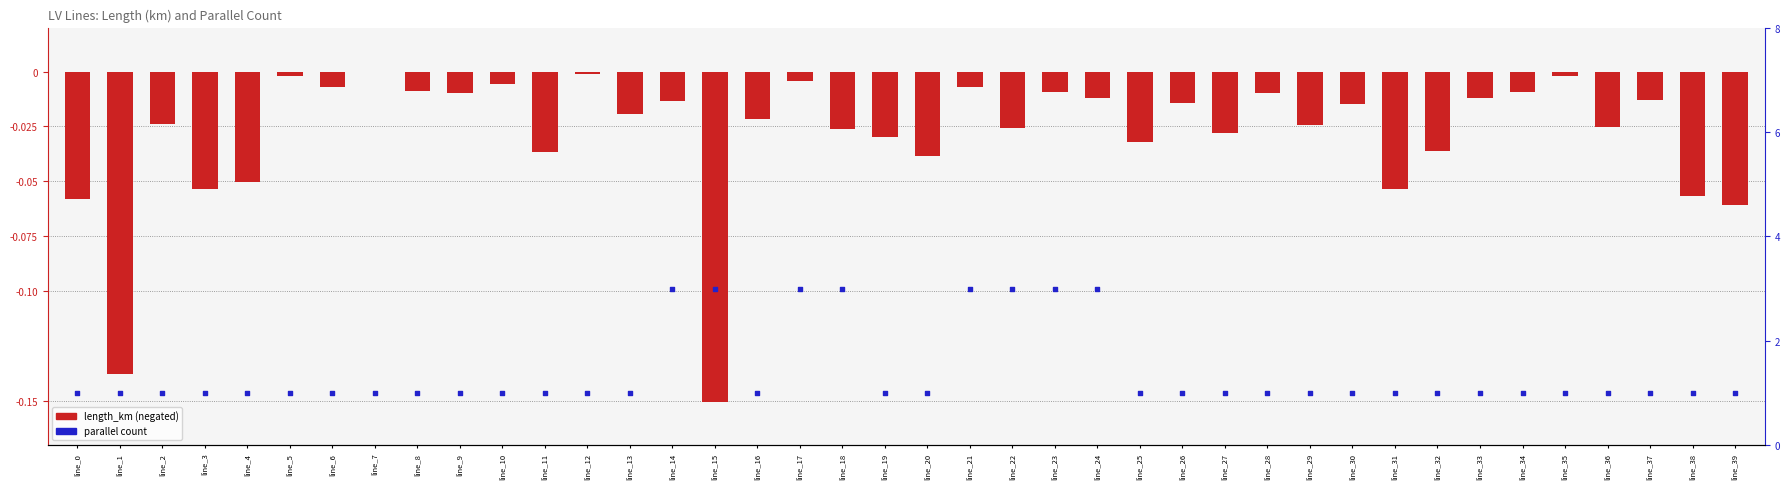

Which series reaches the maximum Y coordinate?

parallel